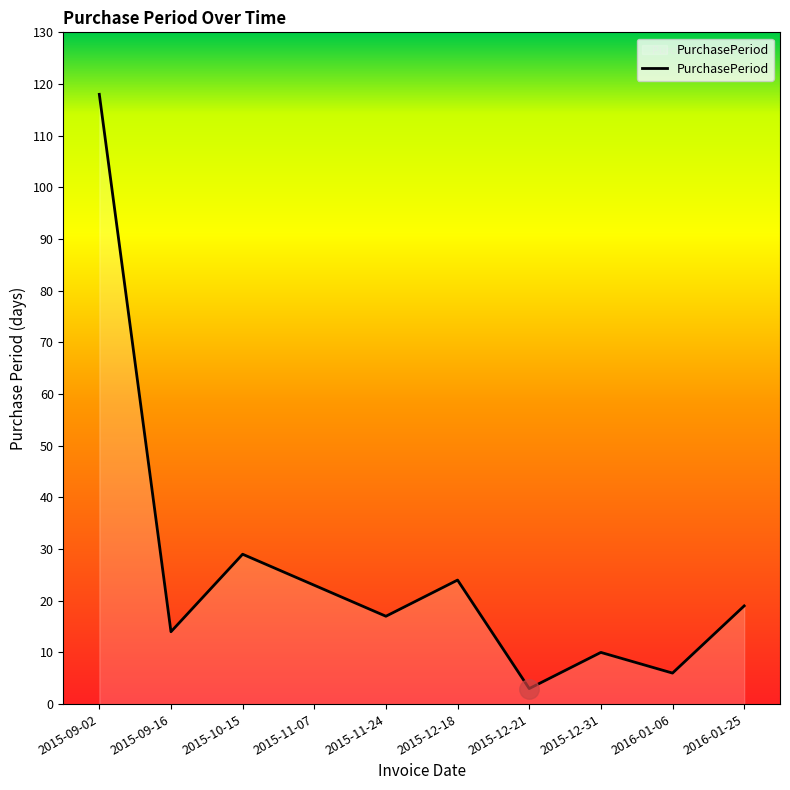

At which label does the data first exceed 19?

2015-09-02